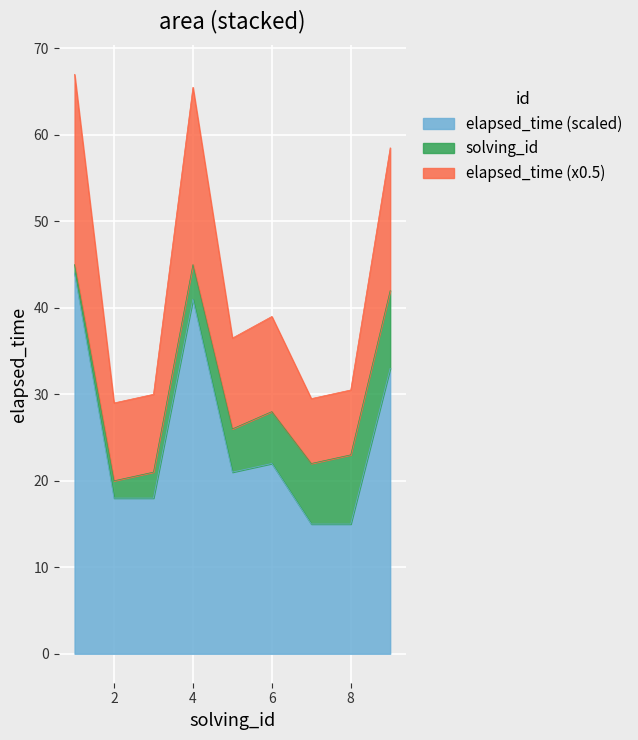

The elapsed_time (scaled) series shows 10.1 at 2. True or false?

False